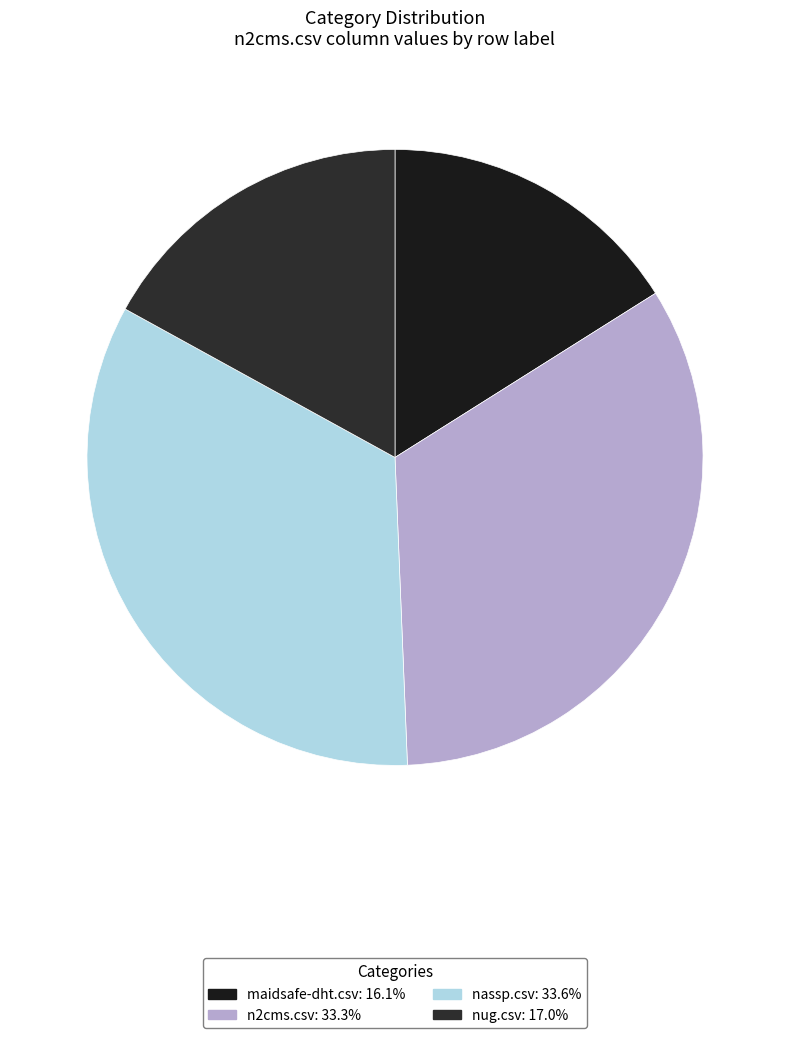

Which slice is the largest?

nassp.csv